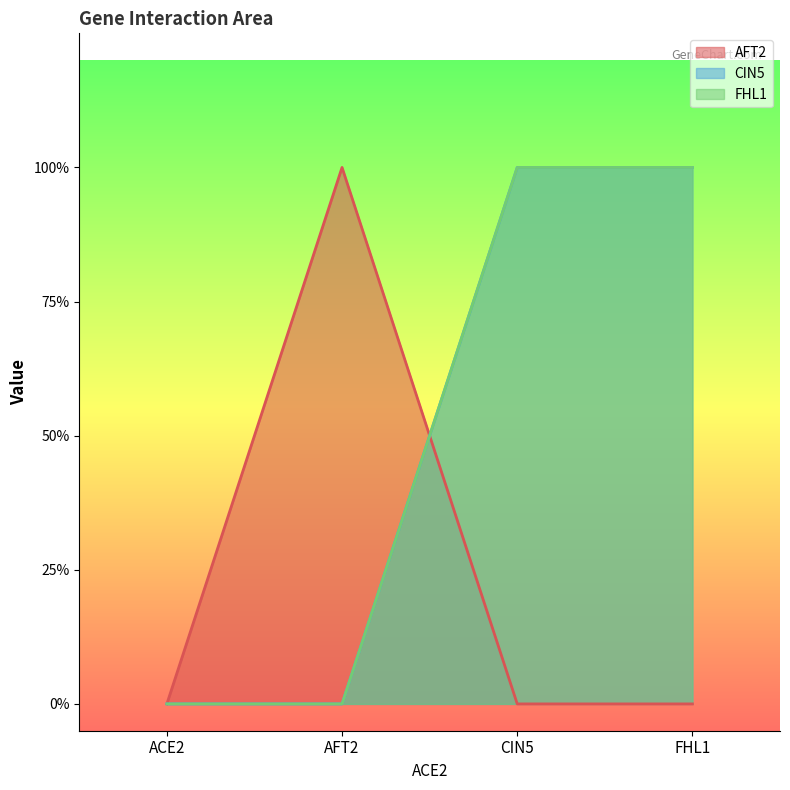

At which category is the sum across all series the highest?

CIN5